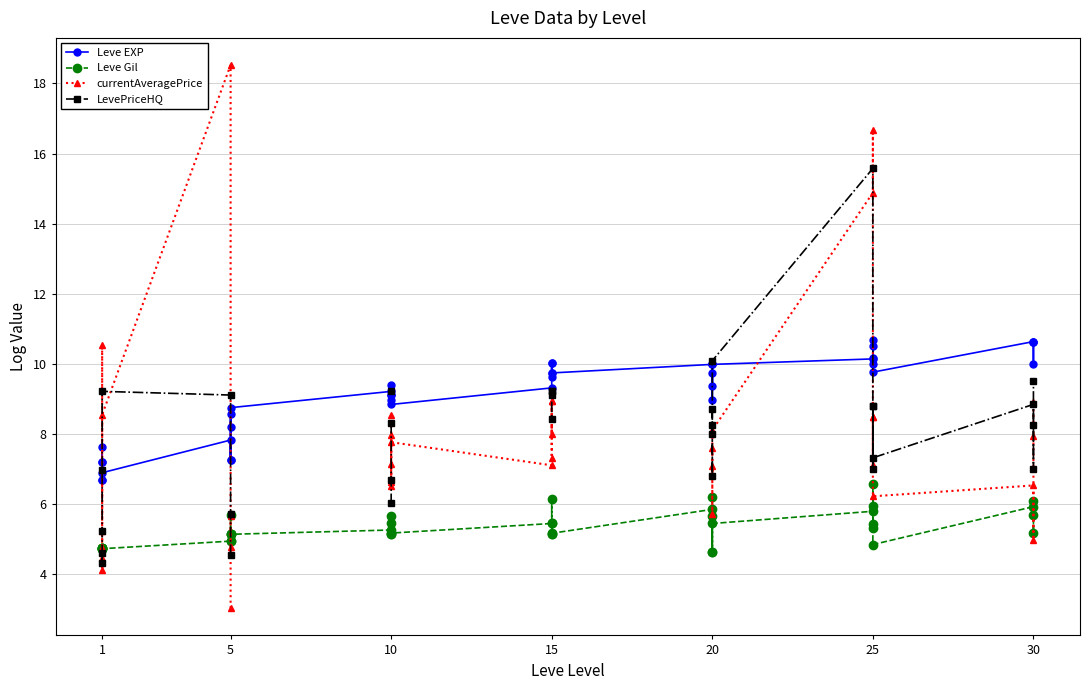

What is the average value of the Leve Gil series?

5.3